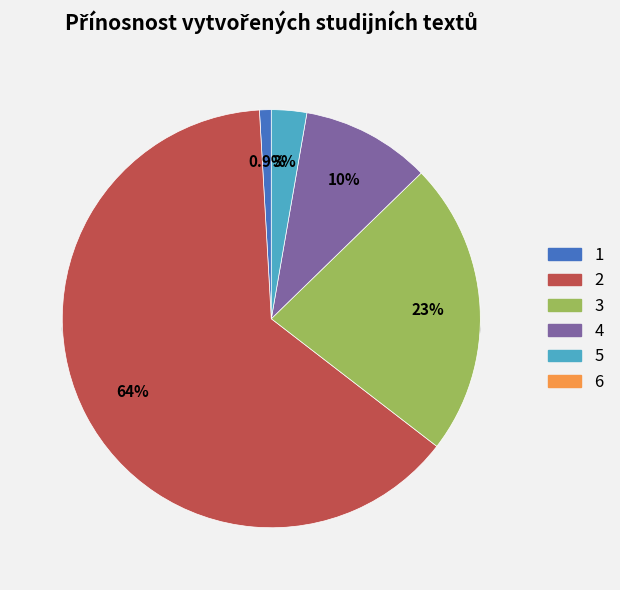

True or false: 3 accounts for 23% of the total.

True